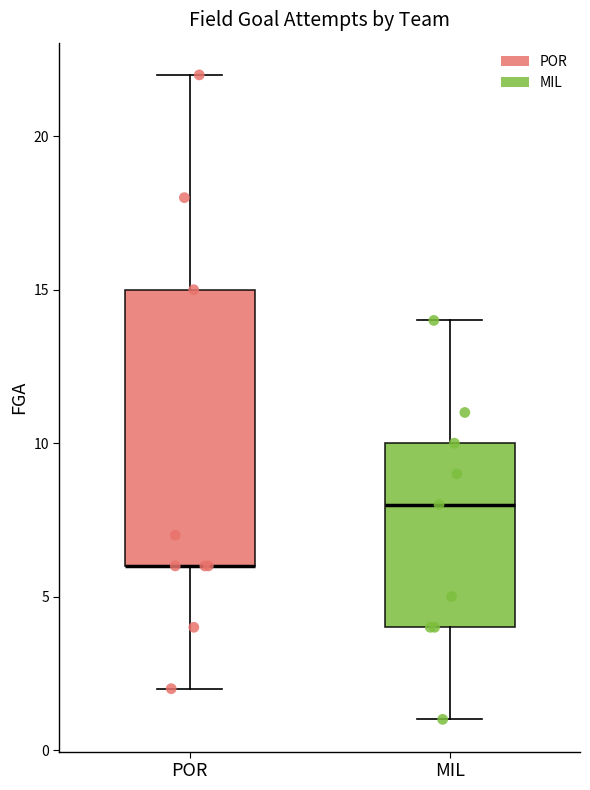

Reading left to right, read every box against the y-axis: the position of its median line, the range the box covers, and the ends of its whiskers. The values are not printed on the chart, so give them approximately, as read against the axis.

POR: median 6 (drawn on the box's lower edge), box 6 to 15, whiskers 2 to 22
MIL: median 8, box 4 to 10, whiskers 1 to 14